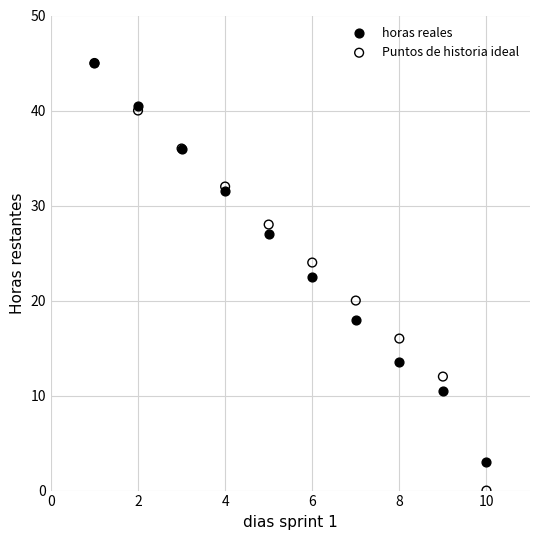

Across all series, what Y value is closest to 22?

22.5